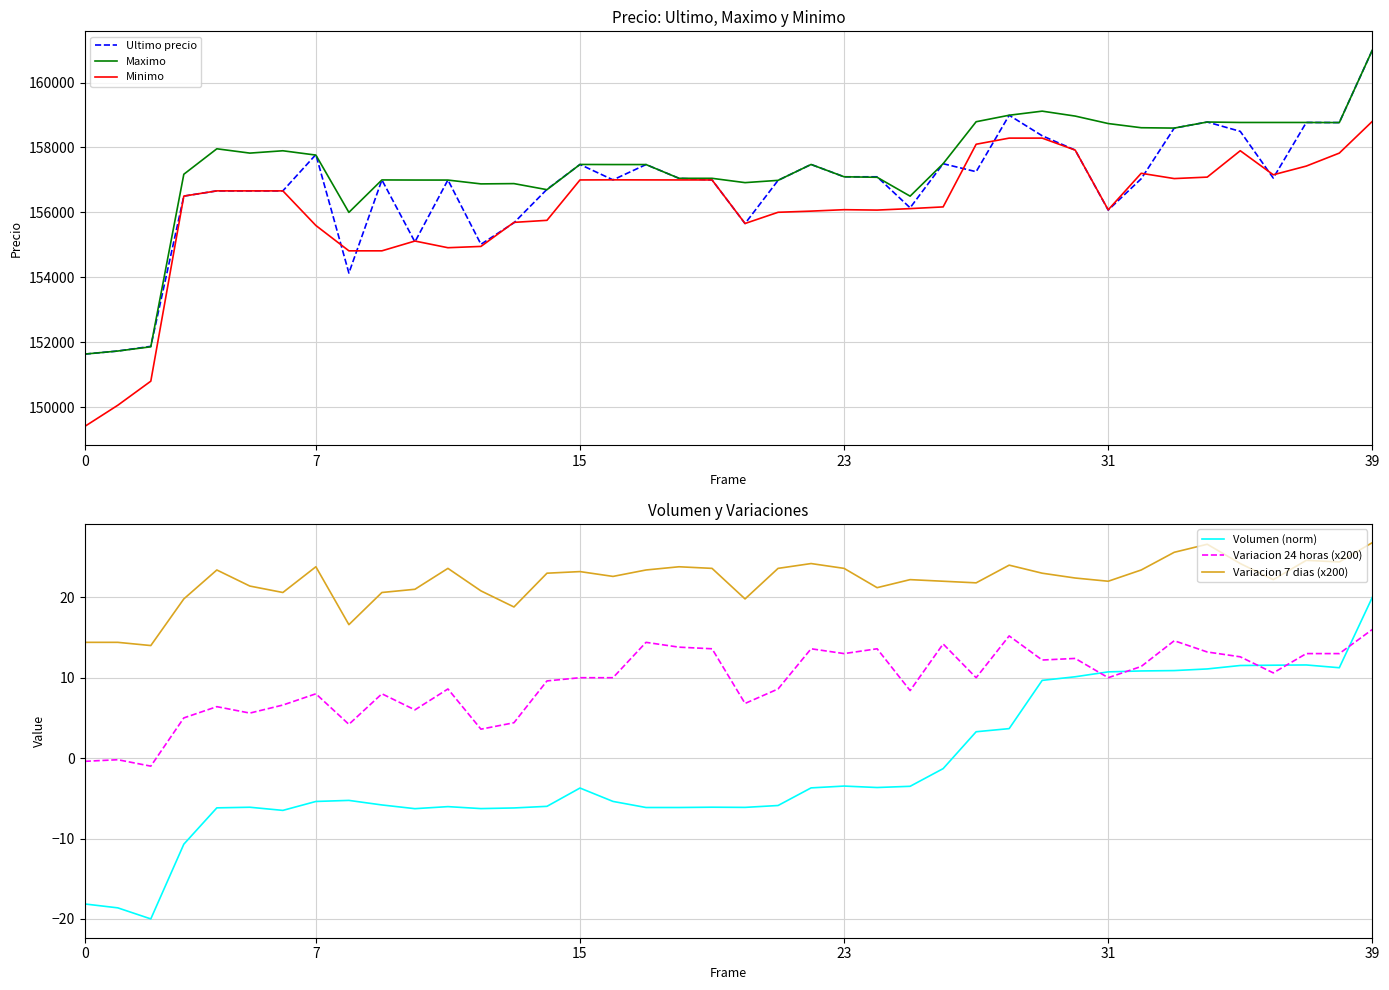

The value of Volumen (norm) at 37 is 11.6. True or false?

True